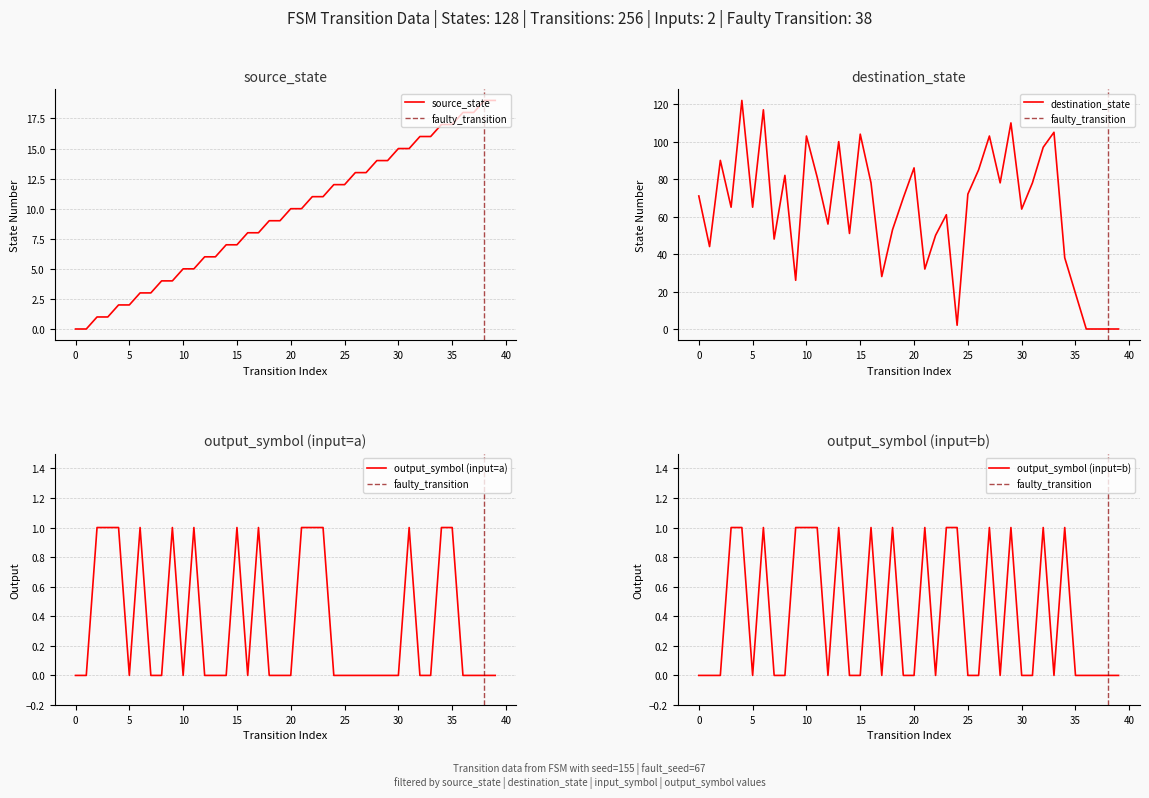

Which category has the highest value across all series?

4